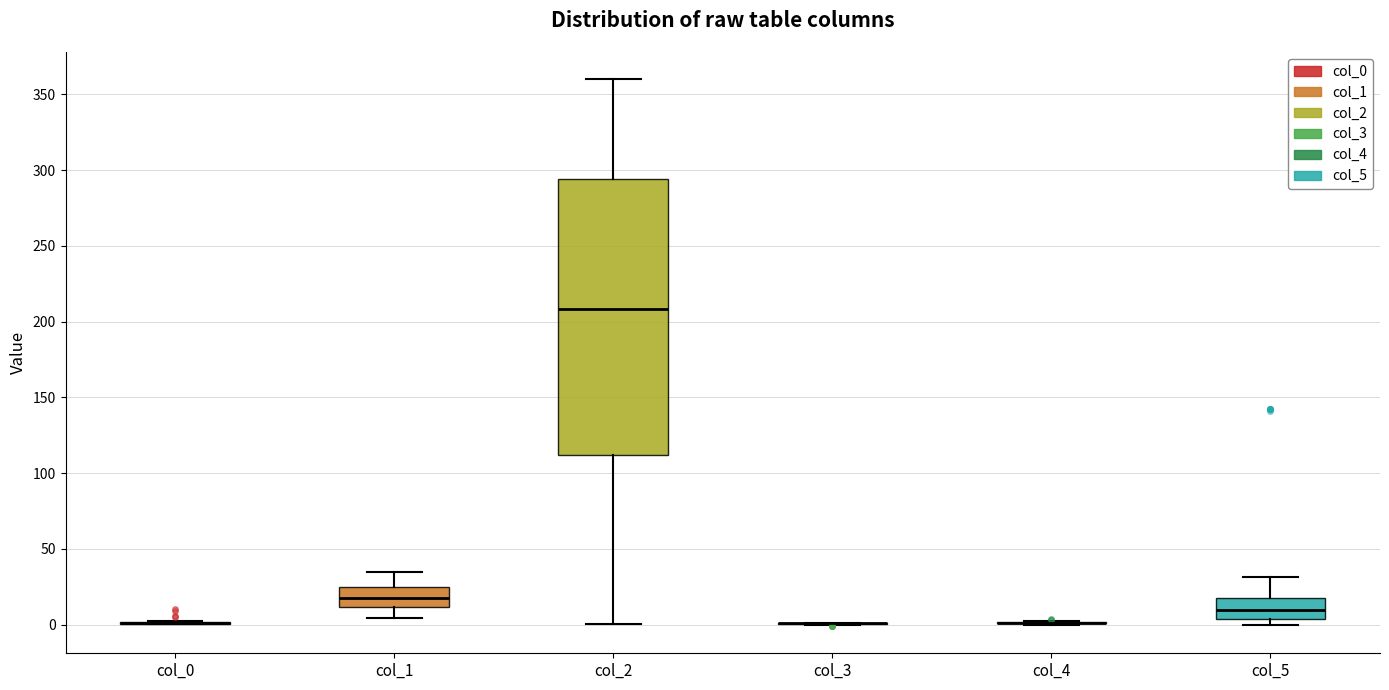

Reading left to right, read every box against the y-axis: the position of its median line, the range the box covers, and the ends of its whiskers. The values are not printed on the chart, so give them approximately, as read against the axis.

col_0: box collapsed to a line at 0, whiskers 0 to 0
col_1: median 15, box 10 to 25, whiskers 5 to 35
col_2: median 210, box 110 to 295, whiskers 0 to 360
col_3: box collapsed to a line at 0, whiskers 0 to 0
col_4: box collapsed to a line at 0, whiskers 0 to 0
col_5: median 10, box 5 to 15, whiskers 0 to 30